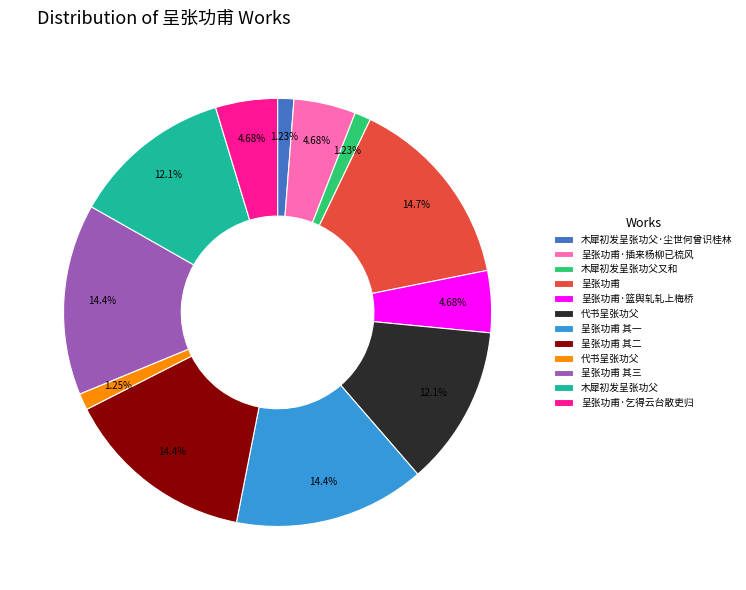

Does any single category account for the majority?

No